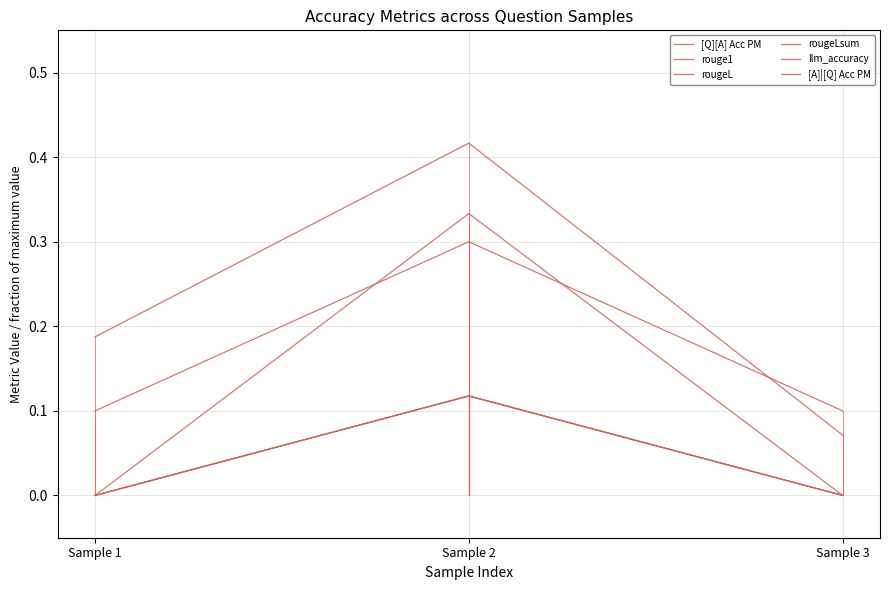

Reading left to right, what are all the values shown in this chart?

[Q][A] Acc PM: 0.2	0.4	0.1
rouge1: 0.0	0.1	0.0
rougeL: 0.0	0.1	0.0
rougeLsum: 0.0	0.1	0.0
llm_accuracy: 0.1	0.3	0.1
[A]|[Q] Acc PM: 0.0	0.3	0.0